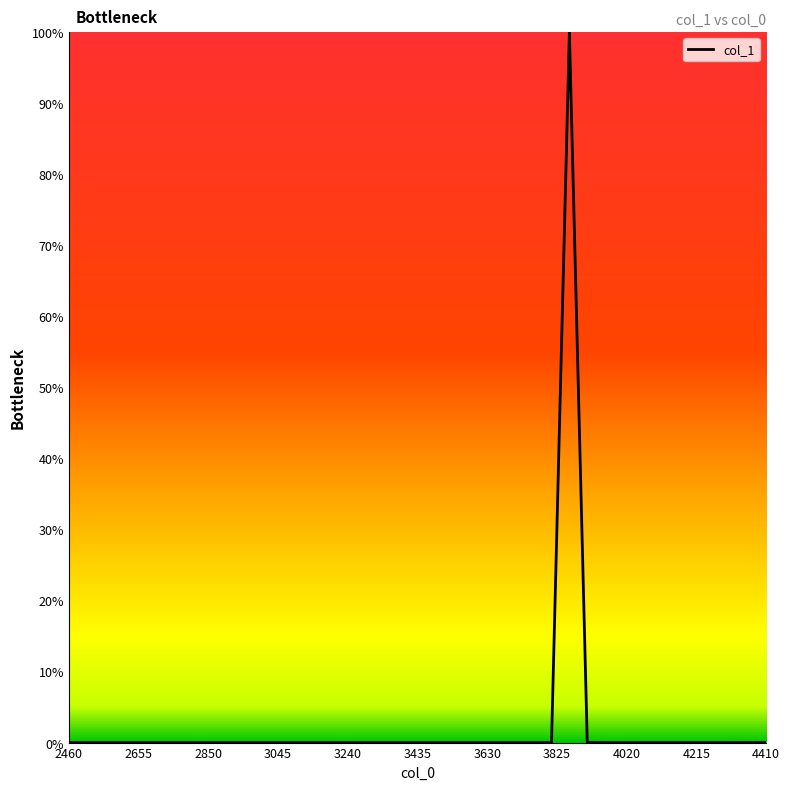

True or false: there are more than 2 points higher than both neighbors.

True